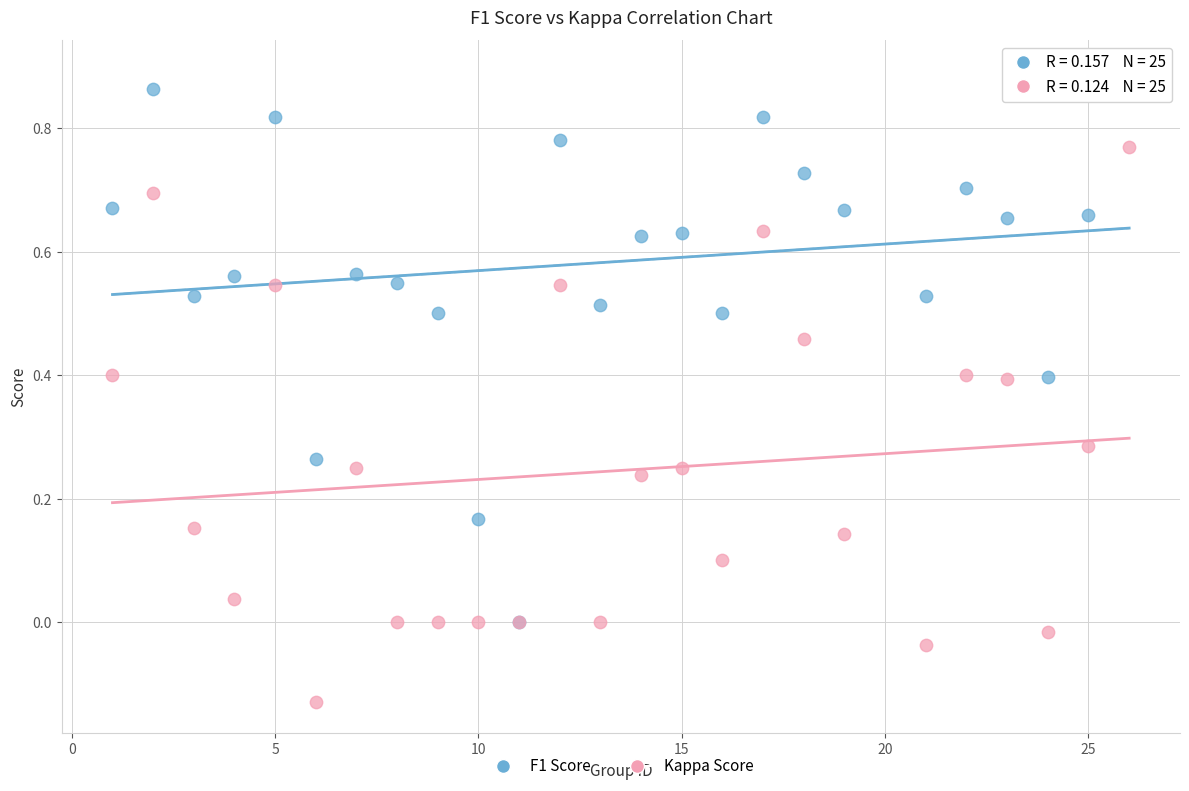

Which series reaches the maximum Y coordinate?

F1 Score